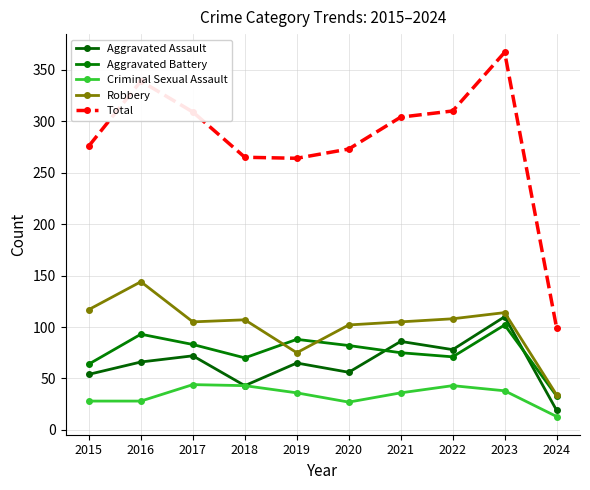

How many categories are shown in the chart?

10